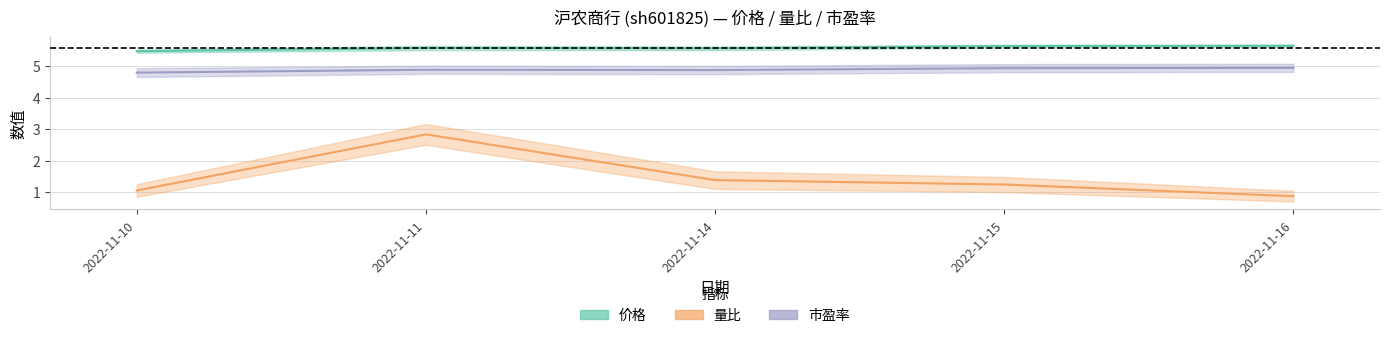

What is the difference between the maximum and minimum values in the 量比 series?

2.0